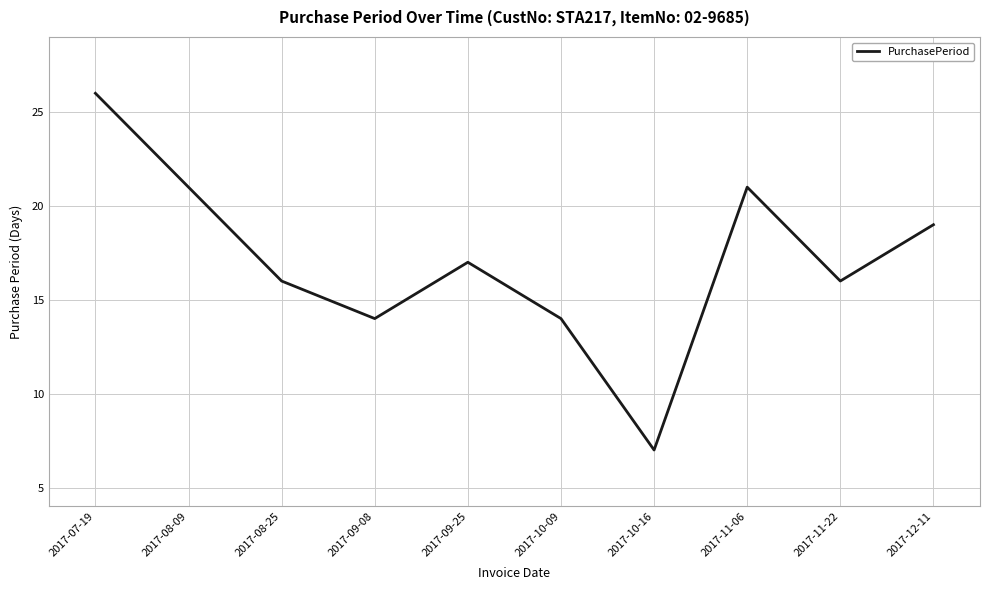

What is the change in value from 2017-08-09 to 2017-08-25?

-5